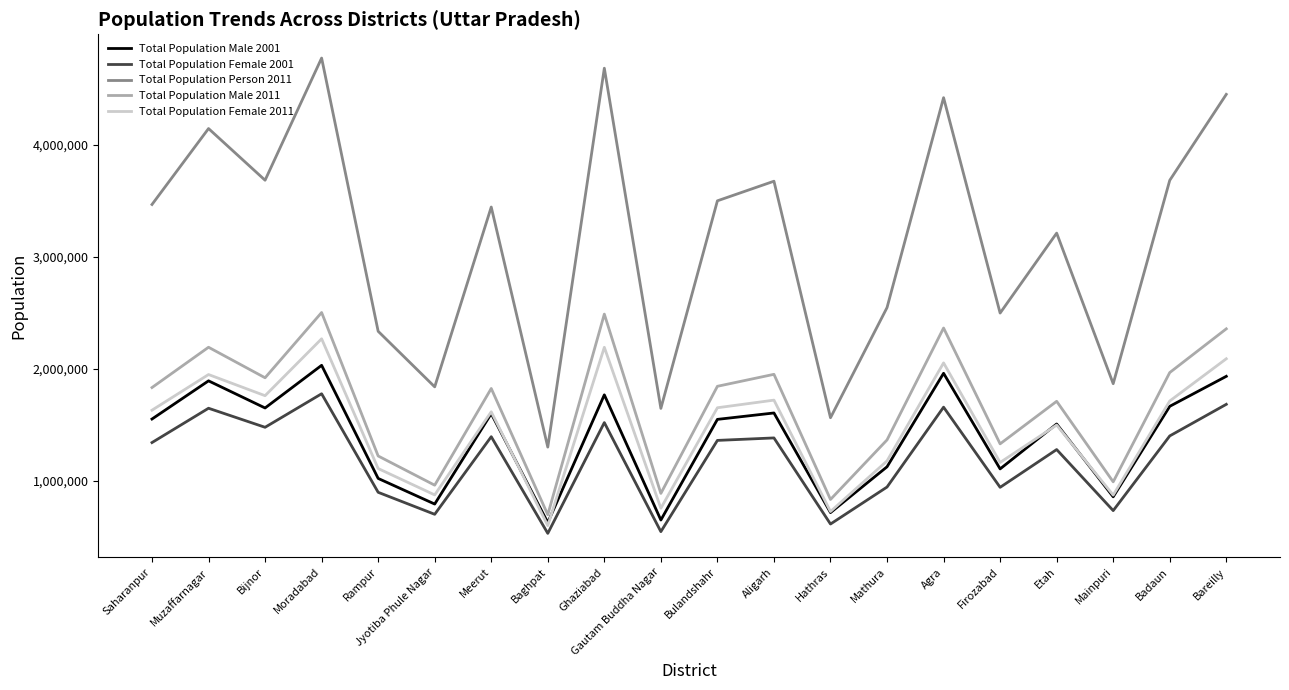

The Total Population Male 2001 series shows 795228 at Jyotiba Phule Nagar. True or false?

True